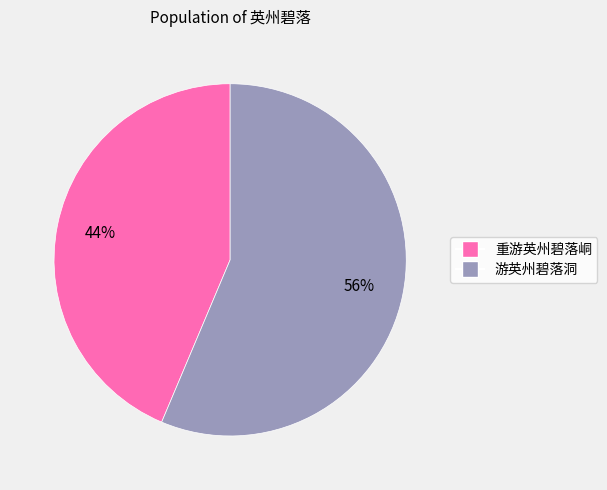

Does any single category account for the majority?

Yes